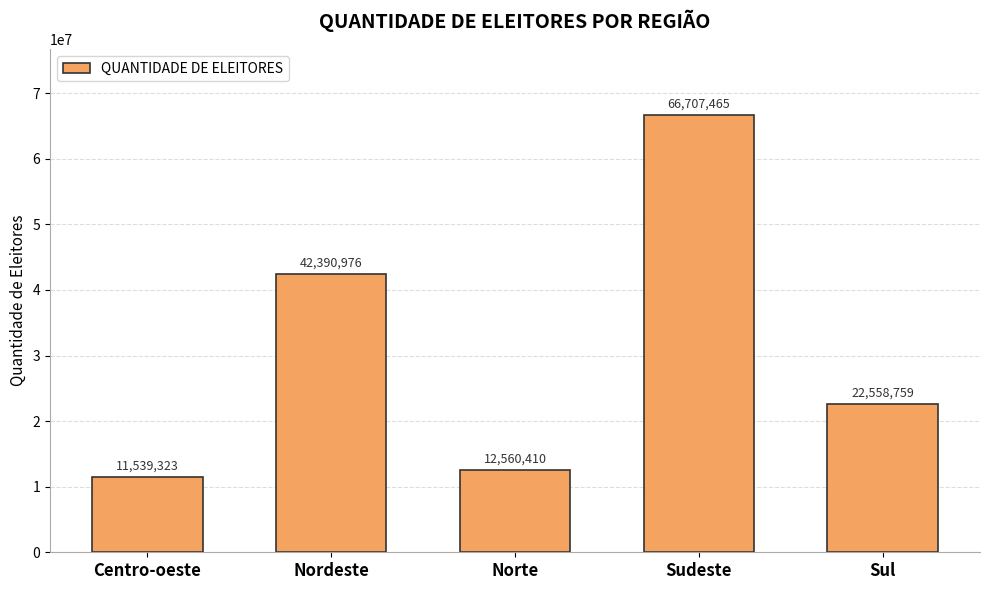

True or false: the data shows 29046297 at Sudeste.

False